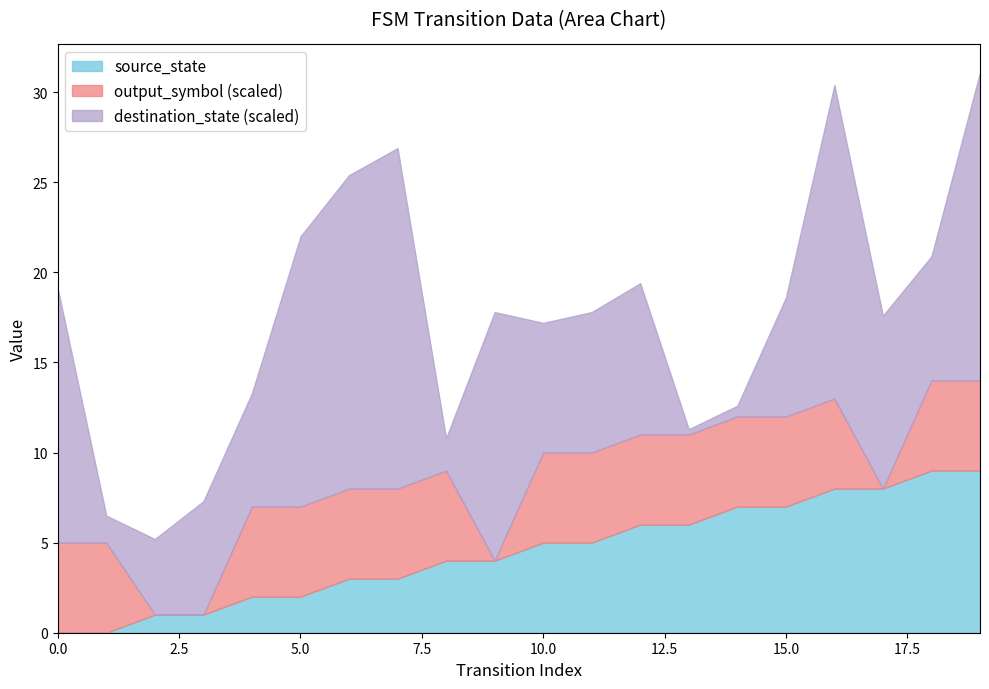

Which has a higher value, 15 or 11?

15